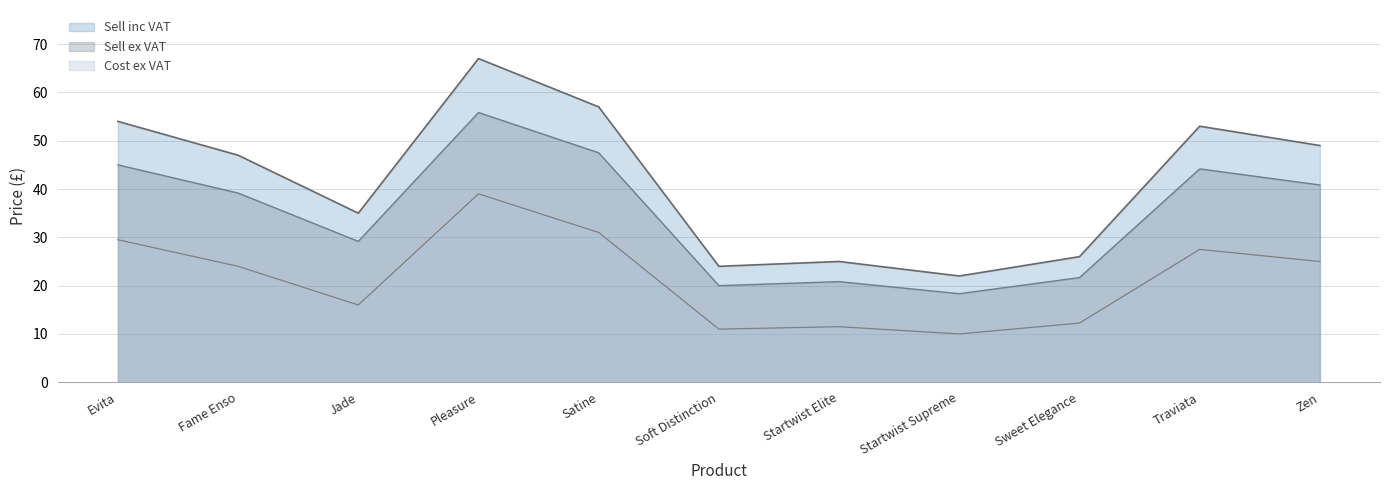

What is the difference between the Sell inc VAT values at Sweet Elegance and Startwist Supreme?

4.0